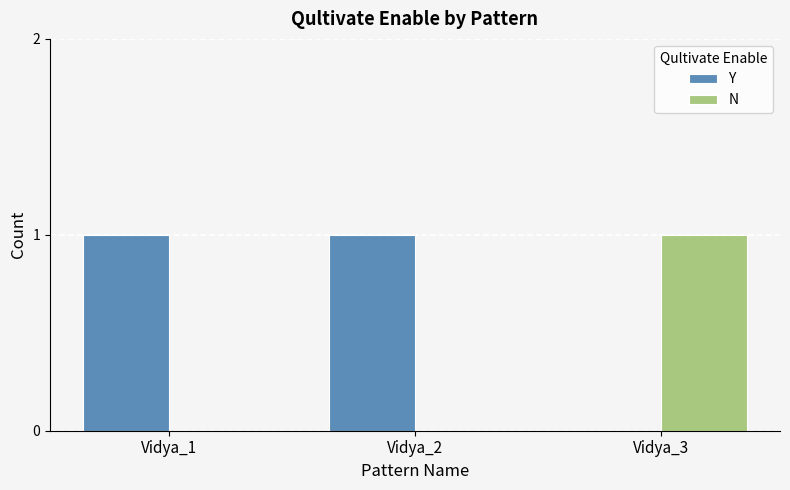

True or false: Y has a value of 2 at Vidya_2.

False